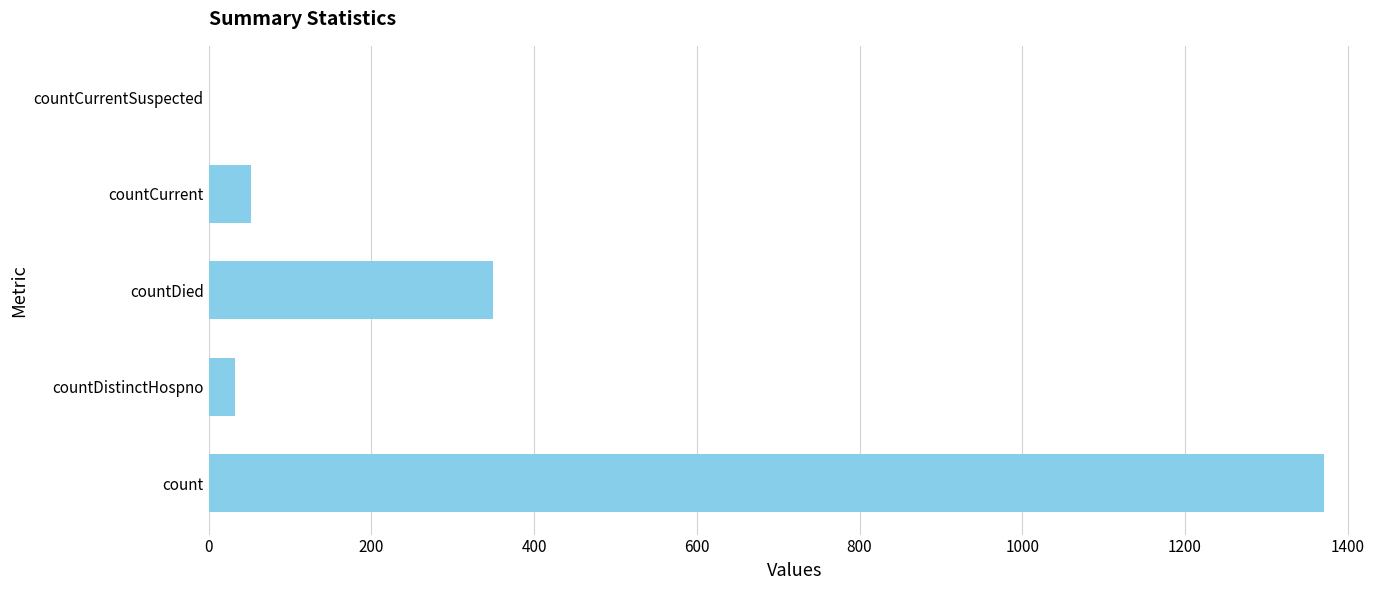

The chart shows a value of 1371 at count. True or false?

True